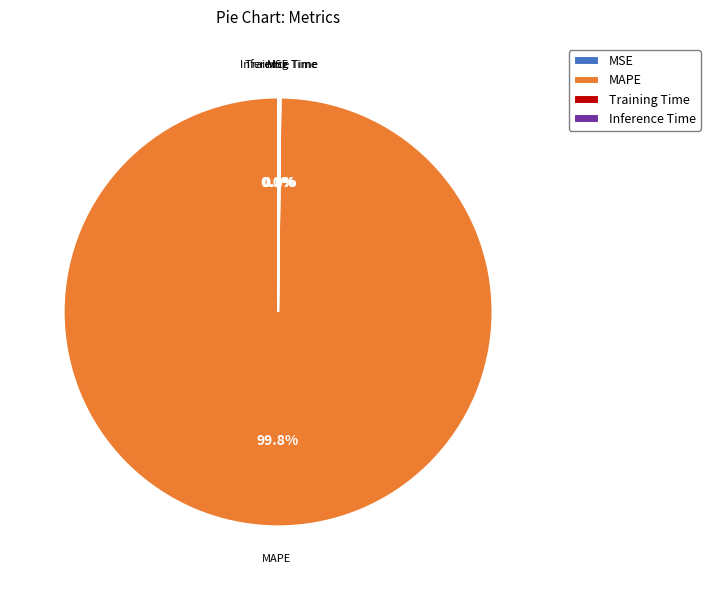

What is the majority slice?

MAPE